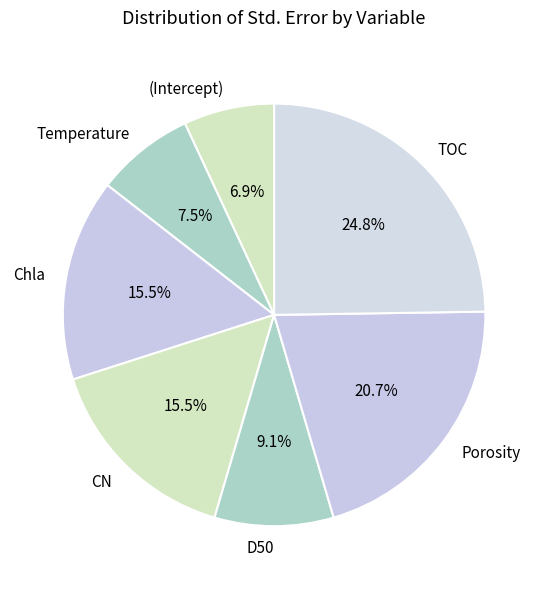

Count the number of slices in the pie.

7